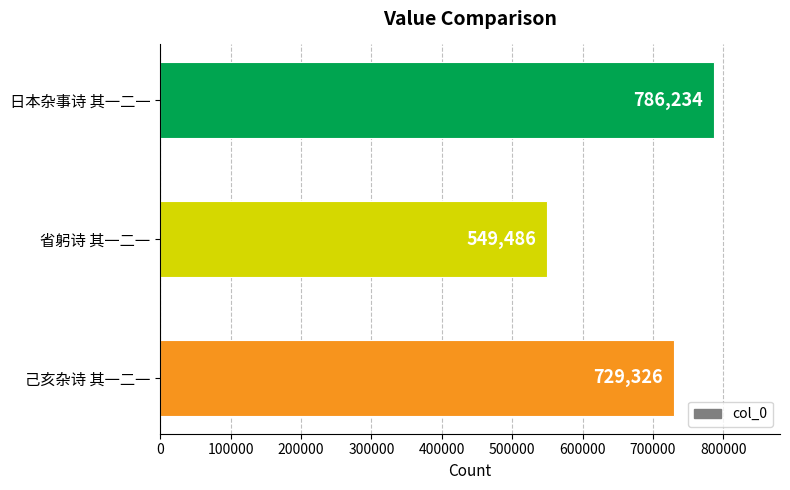

How many distinct data groups are displayed?

1